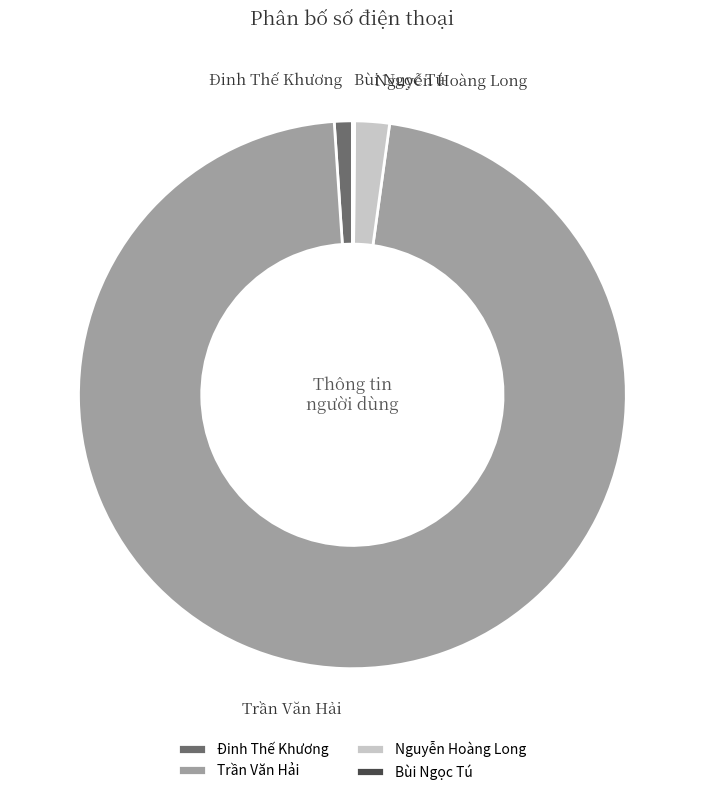

Which category accounts for the majority?

Trần Văn Hải